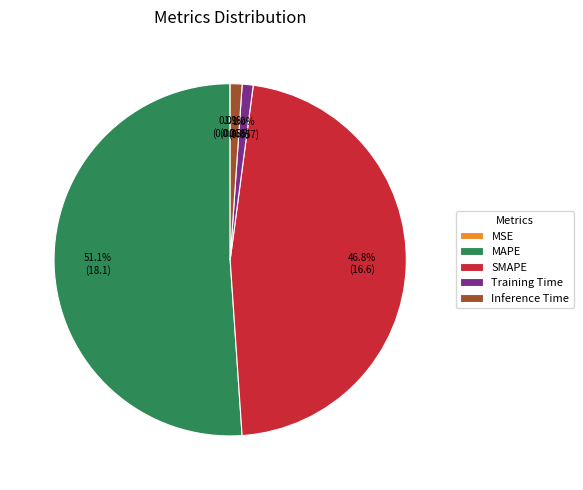

Which slice represents more than half of the pie?

MAPE